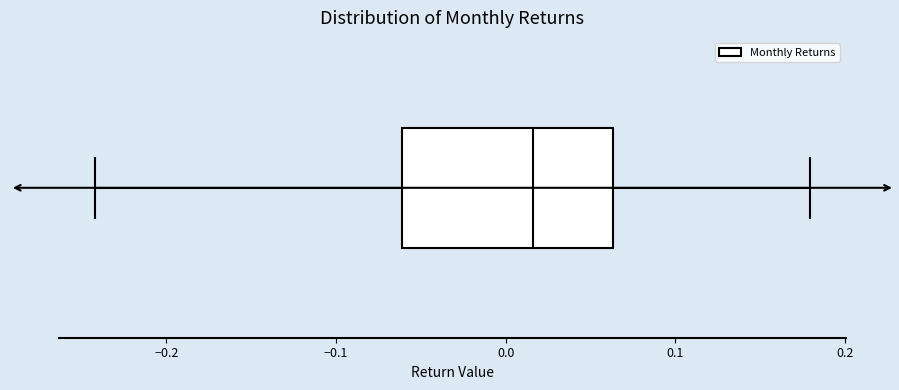

Transcribe this box plot: give where the median line is, the range the box spans, and where the two whiskers end, as read against the x-axis. The values are not printed on the chart, so give them approximately, as read against the axis.

median 0.02, box -0.06 to 0.06, whiskers -0.24 to 0.18